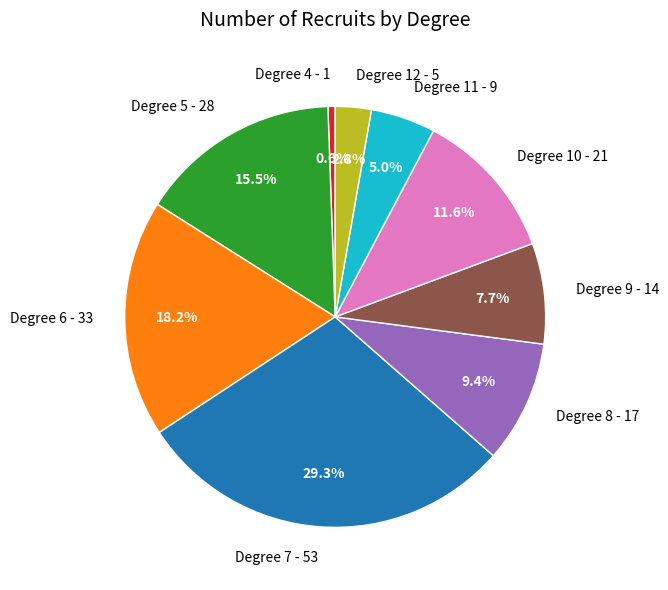

What is the smallest slice in the pie chart?

Degree 4